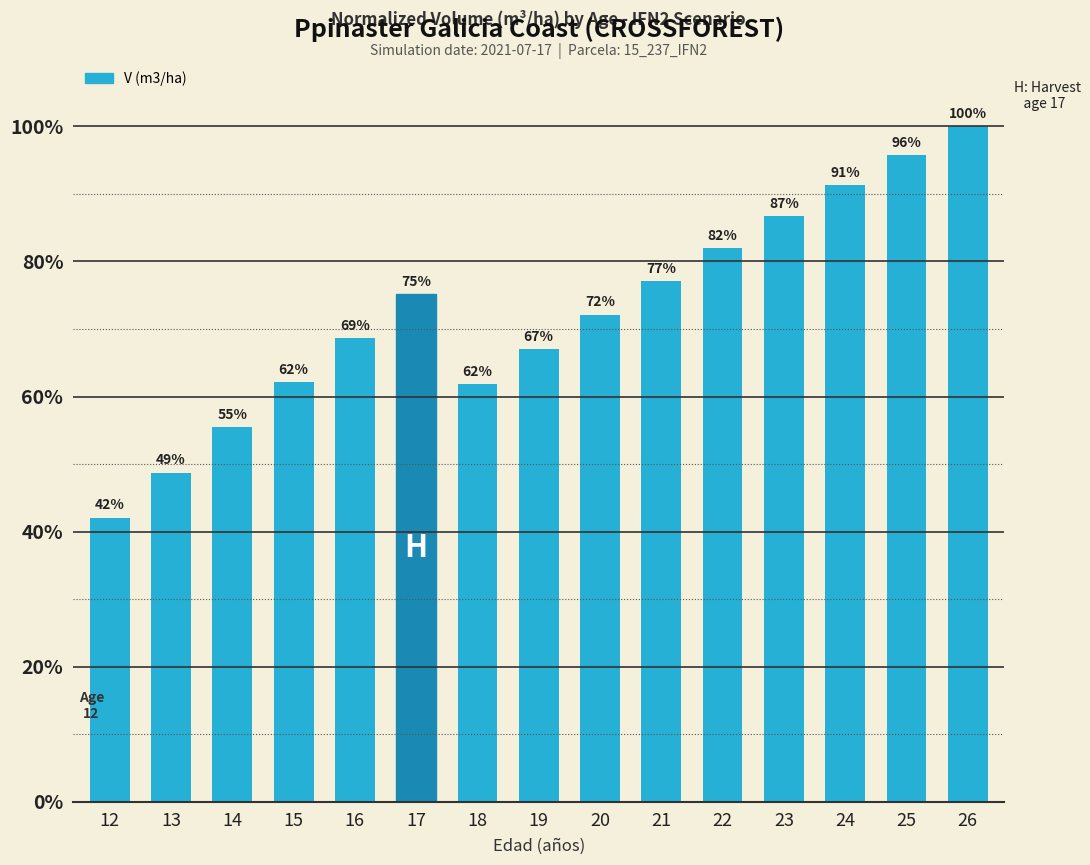

True or false: the data shows 67.0 at 19.

True